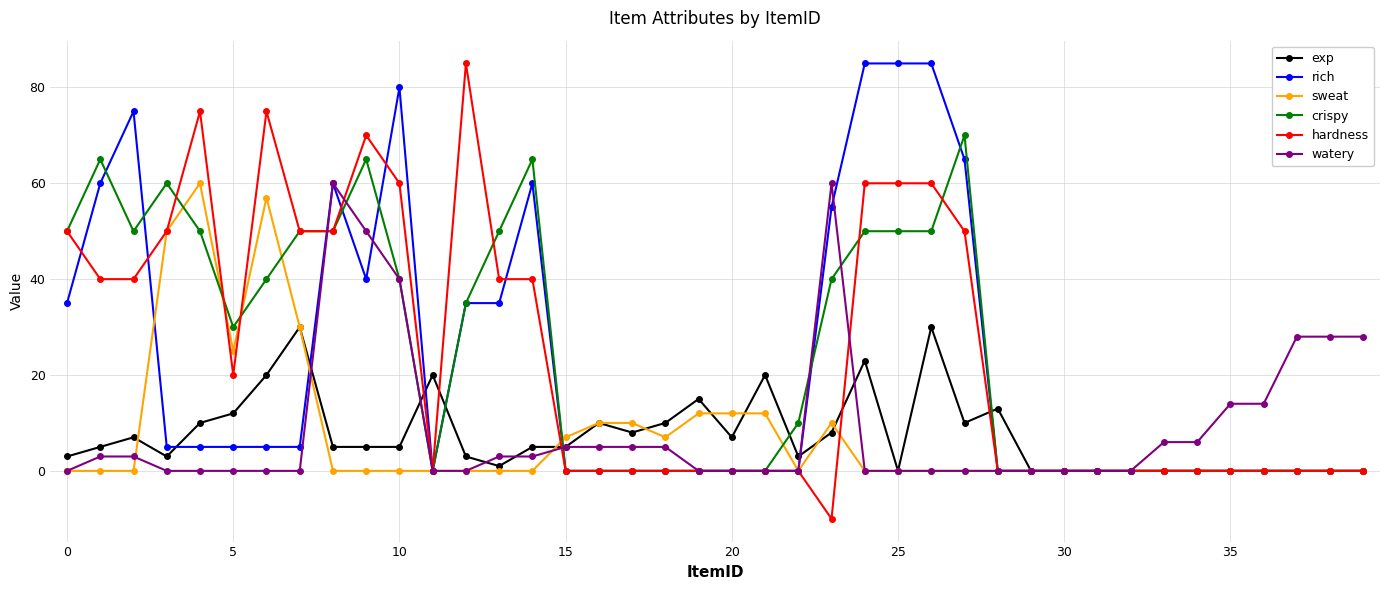

What is the highest value of the sweat series?

60